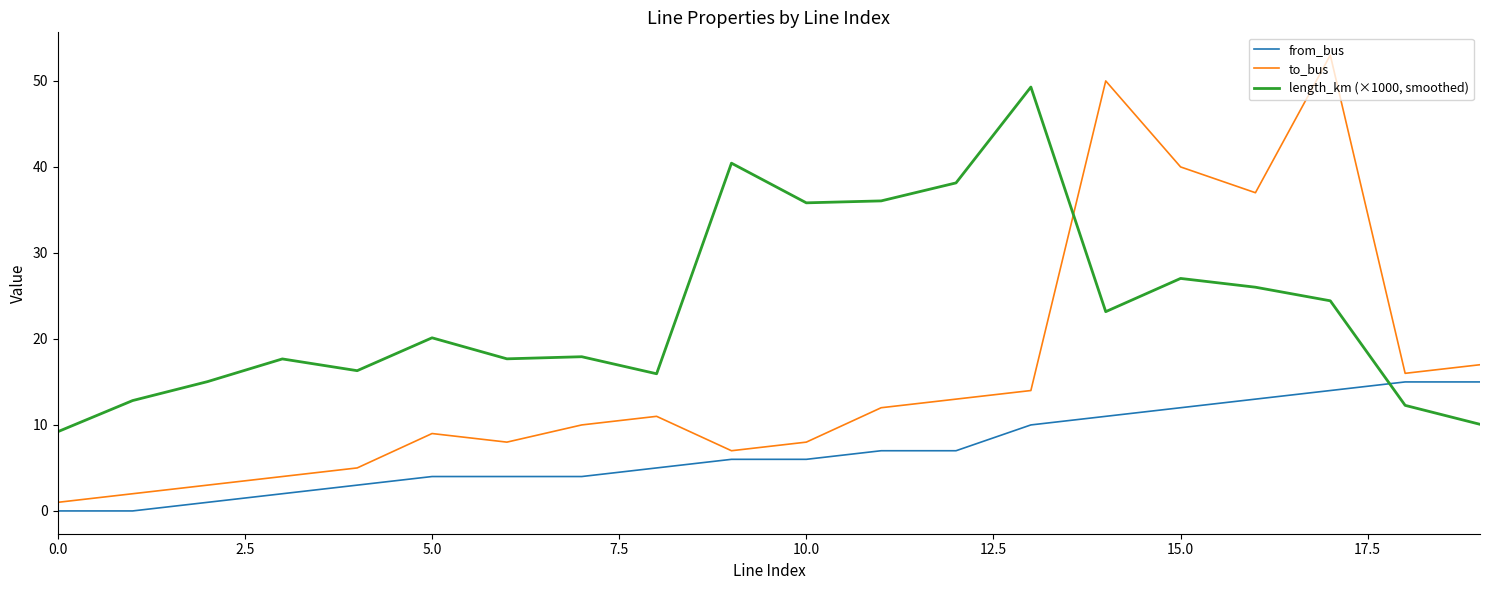

What is the difference between the maximum and minimum values in the to_bus series?

52.0